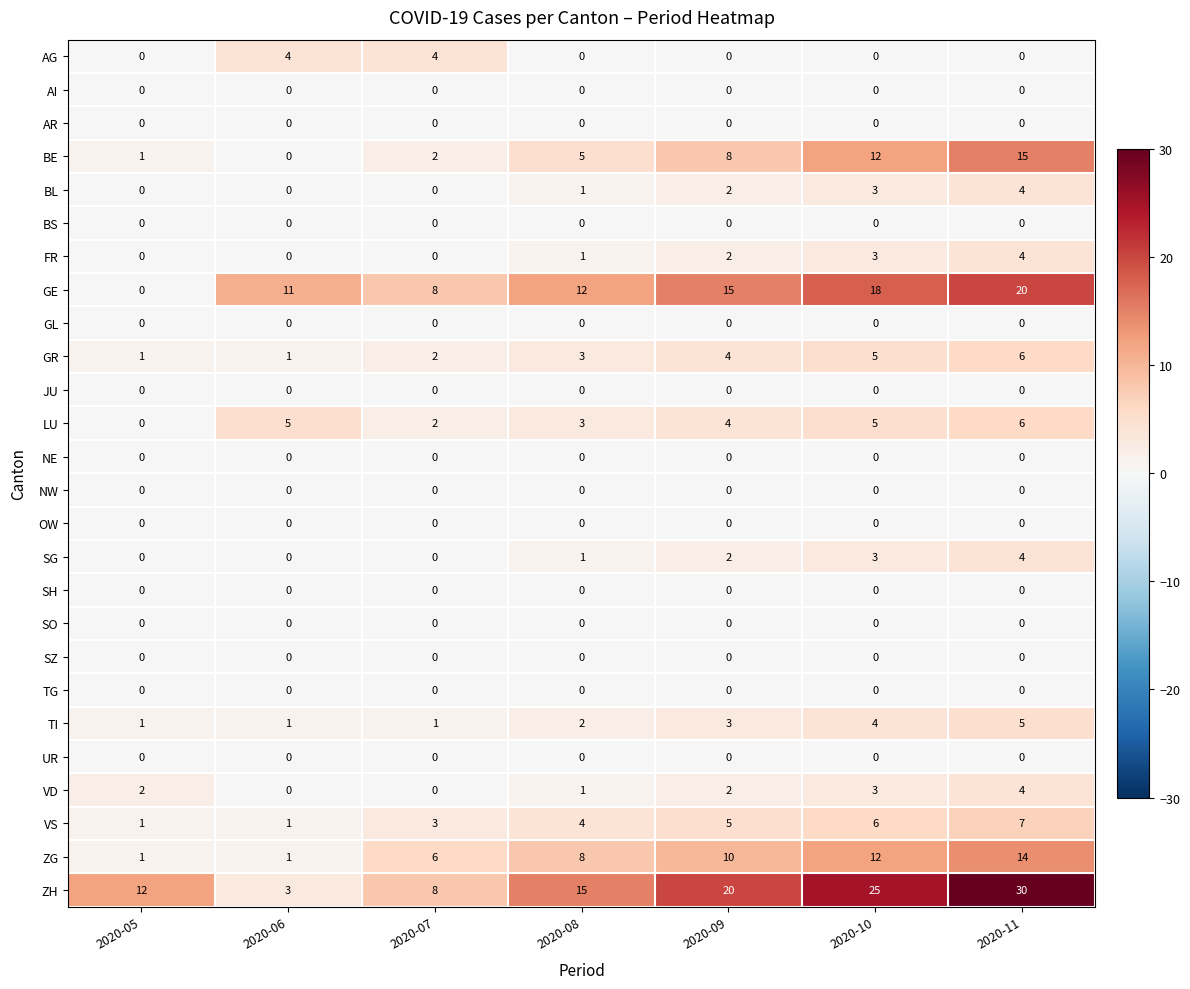

Which category has the highest value in the TI series?

2020-11